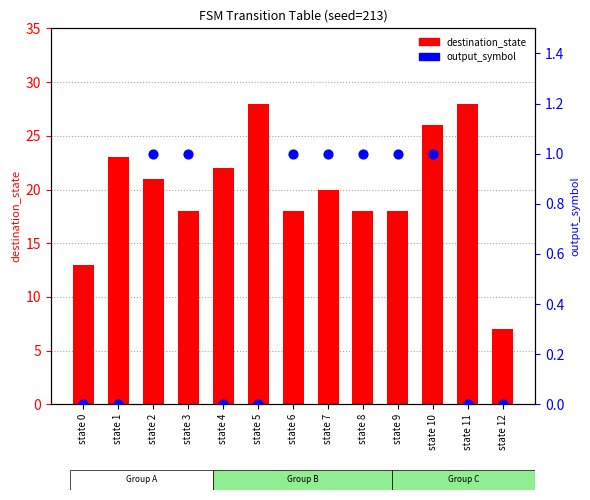

Is the value of destination_state at state 5 greater than the value of output_symbol at state 3?

Yes